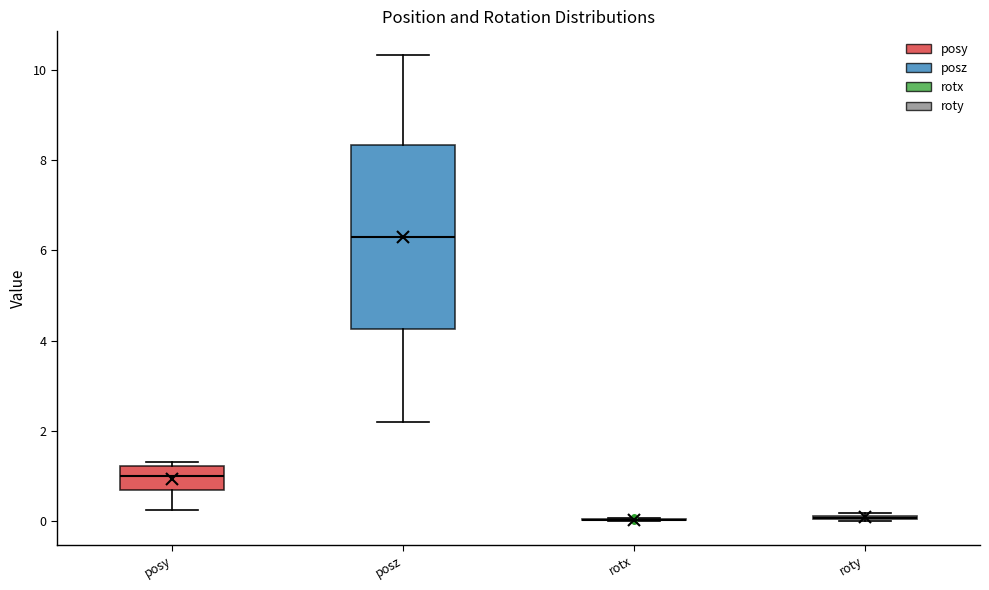

Reading left to right, read every box against the y-axis: the position of its median line, the range the box covers, and the ends of its whiskers. The values are not printed on the chart, so give them approximately, as read against the axis.

posy: median 1.0, box 0.6 to 1.2, whiskers 0.2 to 1.4
posz: median 6.2, box 4.2 to 8.4, whiskers 2.2 to 10.4
rotx: box collapsed to a line at 0.0, whiskers 0.0 to 0.0
roty: box collapsed to a line at 0.0, whiskers 0.0 to 0.2